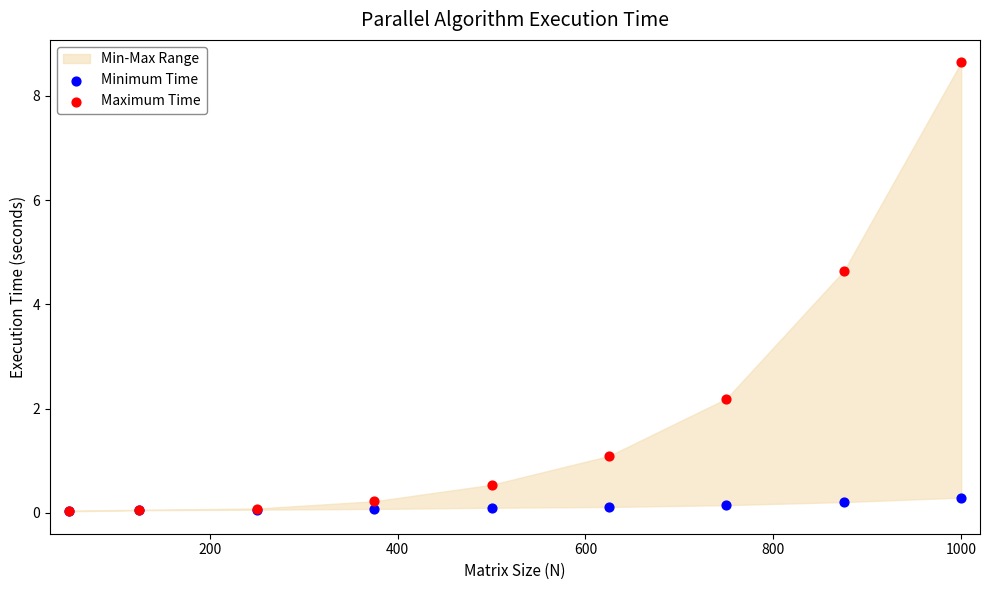

Across all series, what Y value is closest to 4?

4.6